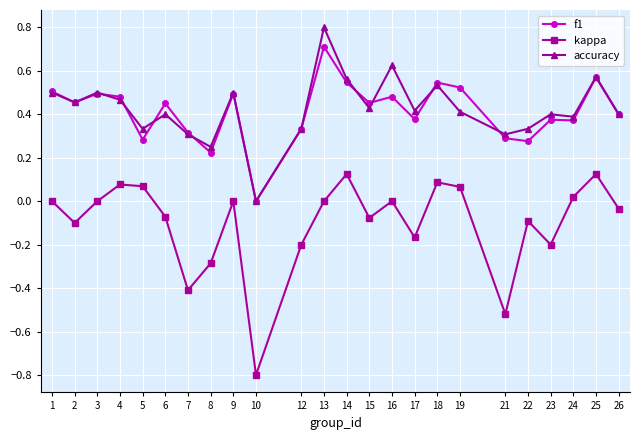

Where is the first local minimum for f1?

2